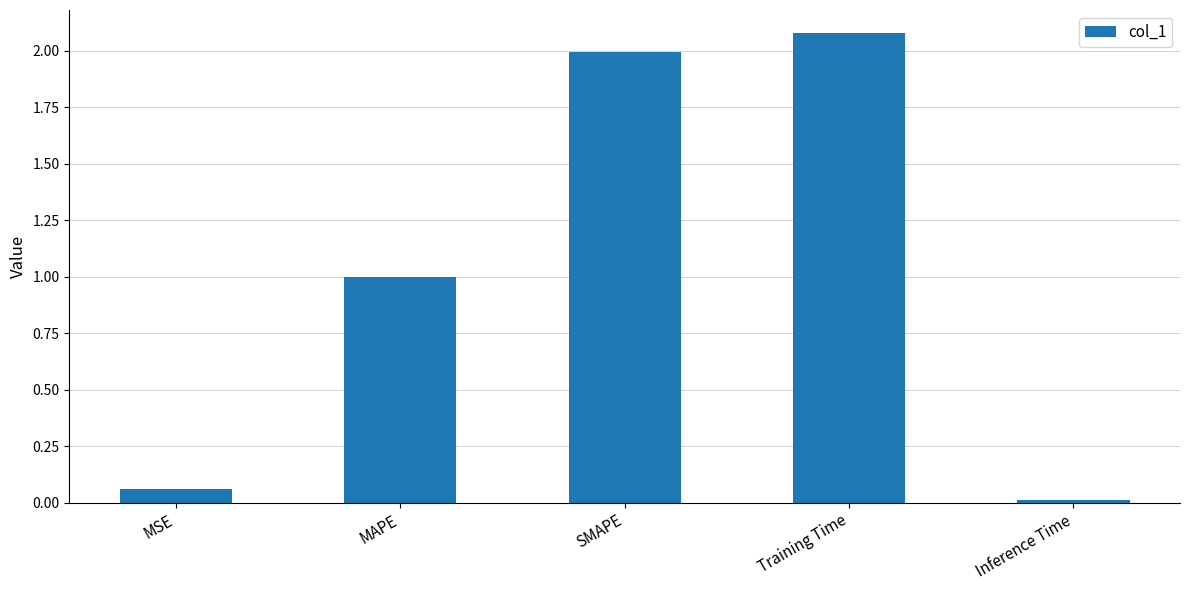

The value at Inference Time is 0.0. True or false?

True